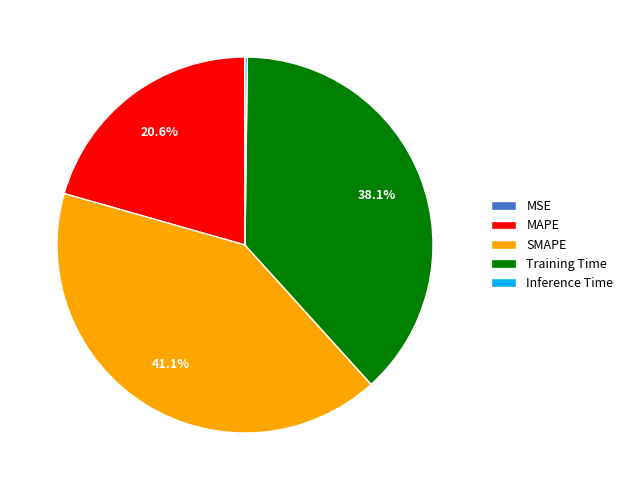

How much of the chart is everything except MAPE?

79.4%